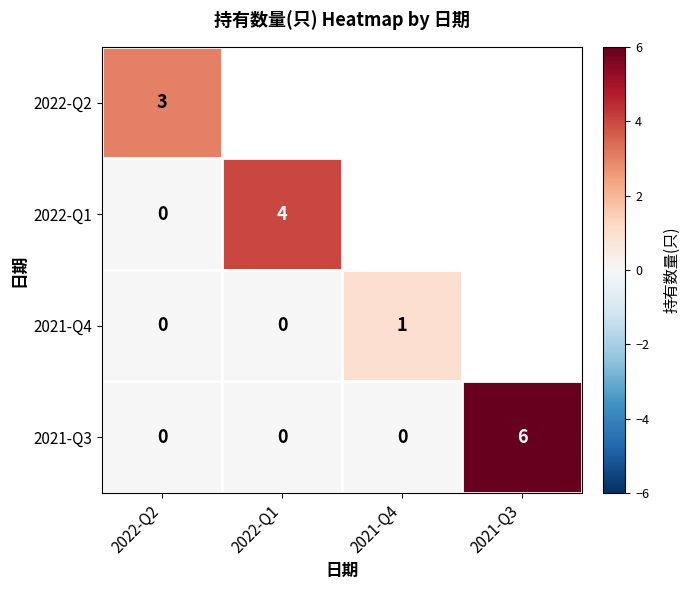

What is the maximum value shown in the chart?

6.0